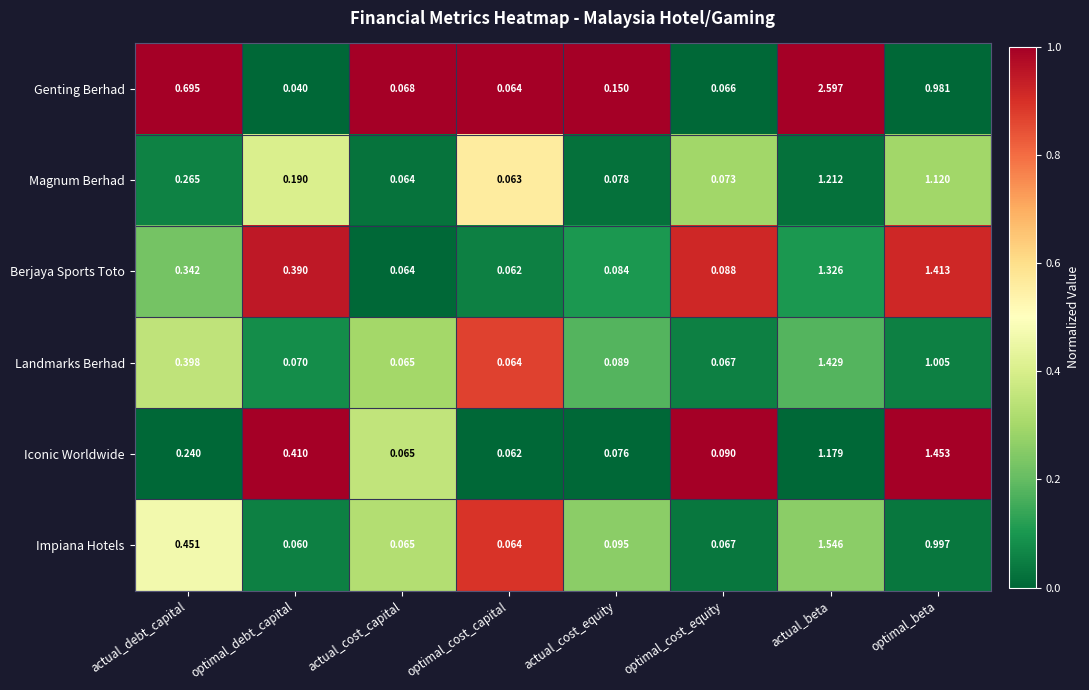

Rank the series at actual_cost_equity from highest to lowest value.

Genting Berhad, Impiana Hotels, Landmarks Berhad, Berjaya Sports Toto, Magnum Berhad, Iconic Worldwide